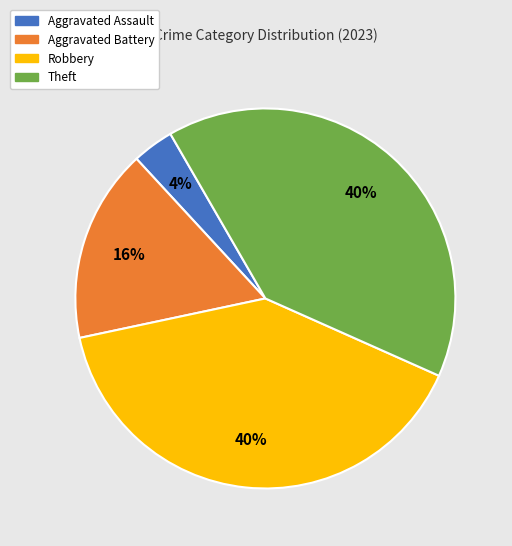

The Theft slice represents 29% of the pie. True or false?

False